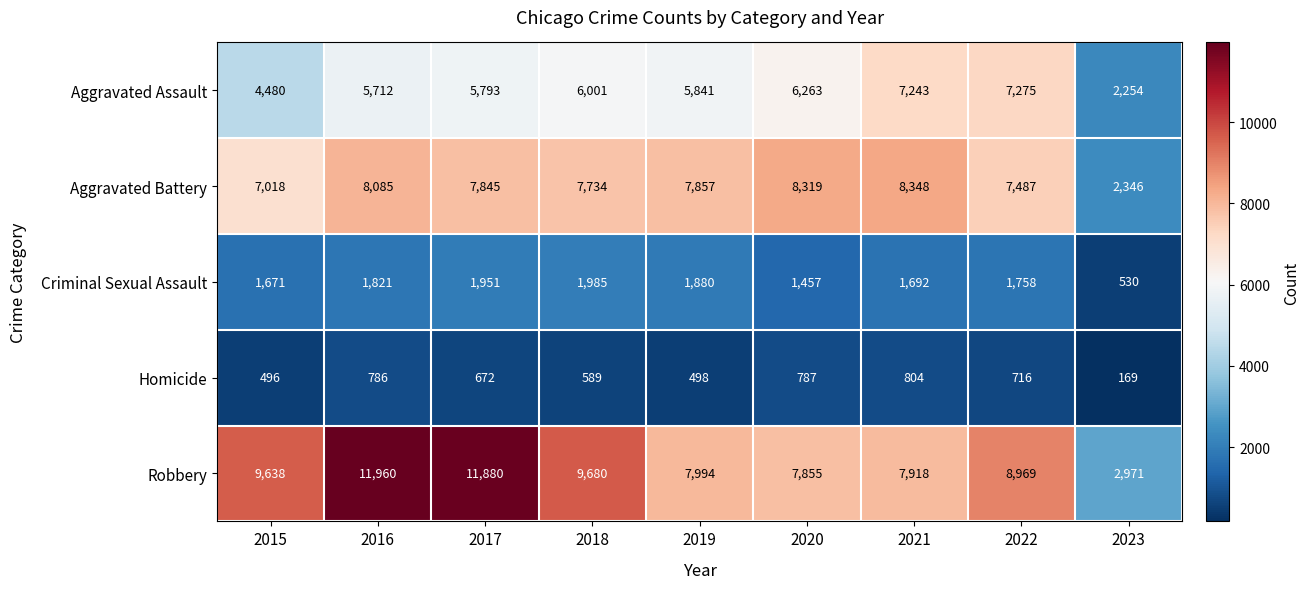

What is the greatest value displayed?

11960